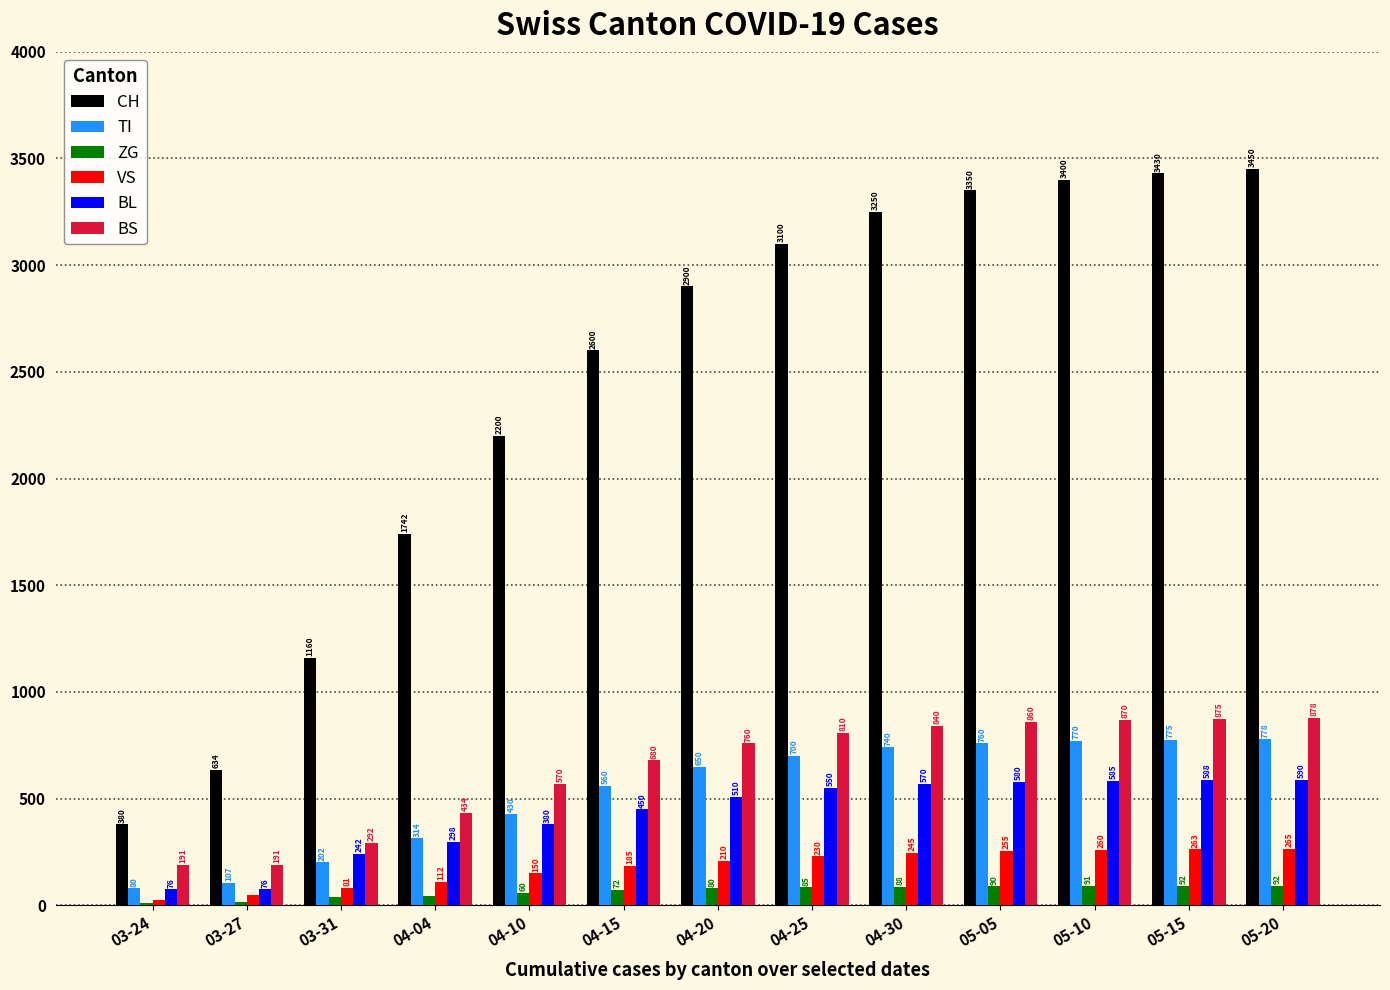

Reading right to left, transcribe all the data shown in this chart.

CH: 05-20=3450	05-15=3430	05-10=3400	05-05=3350	04-30=3250	04-25=3100	04-20=2900	04-15=2600	04-10=2200	04-04=1742	03-31=1160	03-27=634	03-24=380
TI: 05-20=778	05-15=775	05-10=770	05-05=760	04-30=740	04-25=700	04-20=650	04-15=560	04-10=430	04-04=314	03-31=202	03-27=107	03-24=80
ZG: 05-20=92	05-15=92	05-10=91	05-05=90	04-30=88	04-25=85	04-20=80	04-15=72	04-10=60	04-04=46	03-31=39	03-27=18	03-24=12
VS: 05-20=265	05-15=263	05-10=260	05-05=255	04-30=245	04-25=230	04-20=210	04-15=185	04-10=150	04-04=112	03-31=81	03-27=50	03-24=25
BL: 05-20=590	05-15=588	05-10=585	05-05=580	04-30=570	04-25=550	04-20=510	04-15=450	04-10=380	04-04=298	03-31=242	03-27=76	03-24=76
BS: 05-20=878	05-15=875	05-10=870	05-05=860	04-30=840	04-25=810	04-20=760	04-15=680	04-10=570	04-04=434	03-31=292	03-27=191	03-24=191